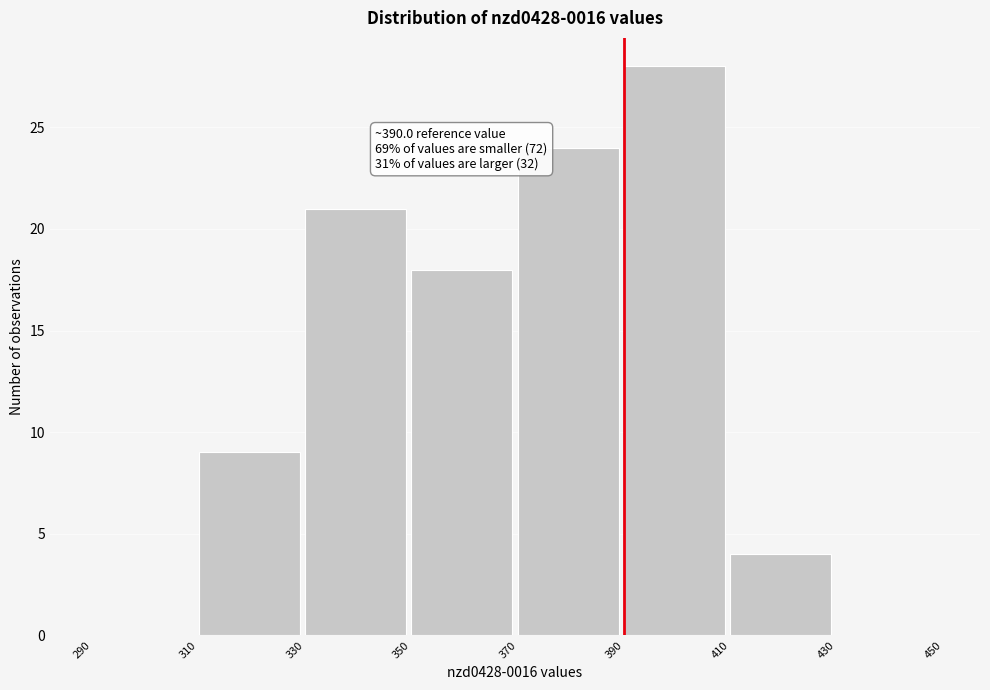

Which range on the x-axis has the tallest bar?

390 to 410